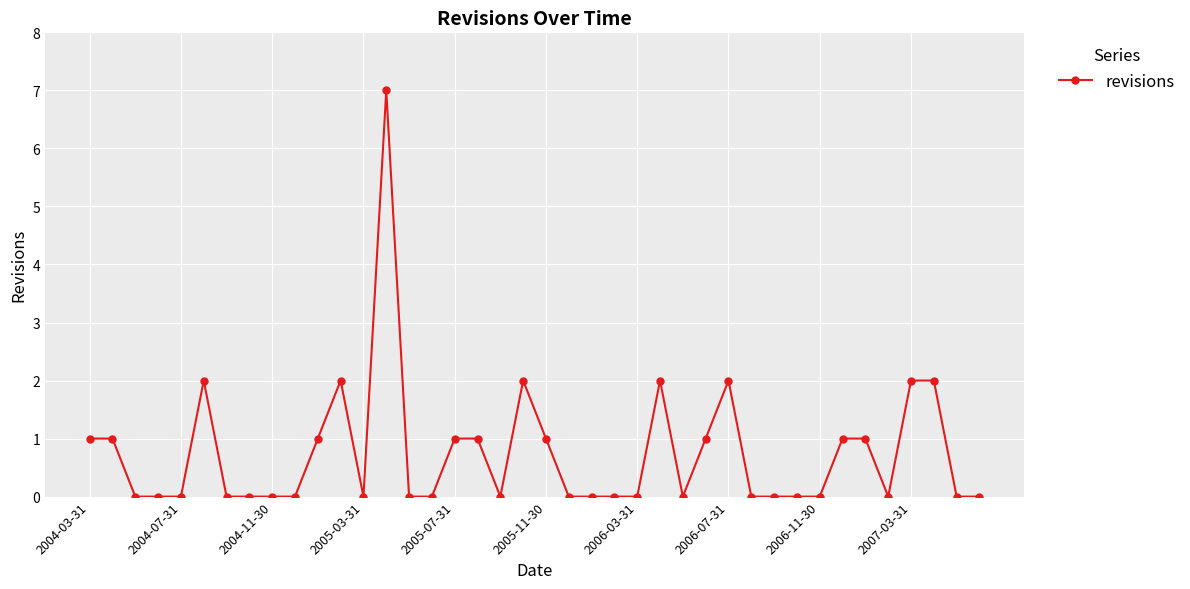

What is the maximum value shown in the chart?

7